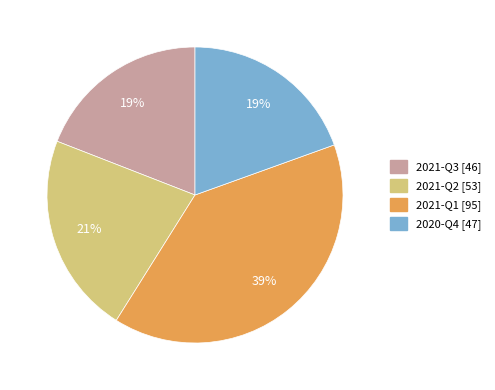

To the nearest percent, what is the difference between the largest and smallest slice percentages?

20%